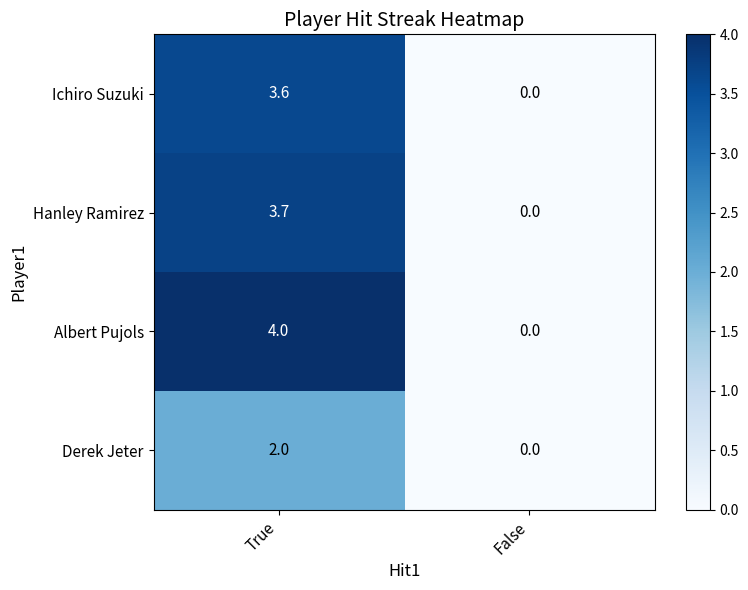

At which label is Ichiro Suzuki closest to 1?

False